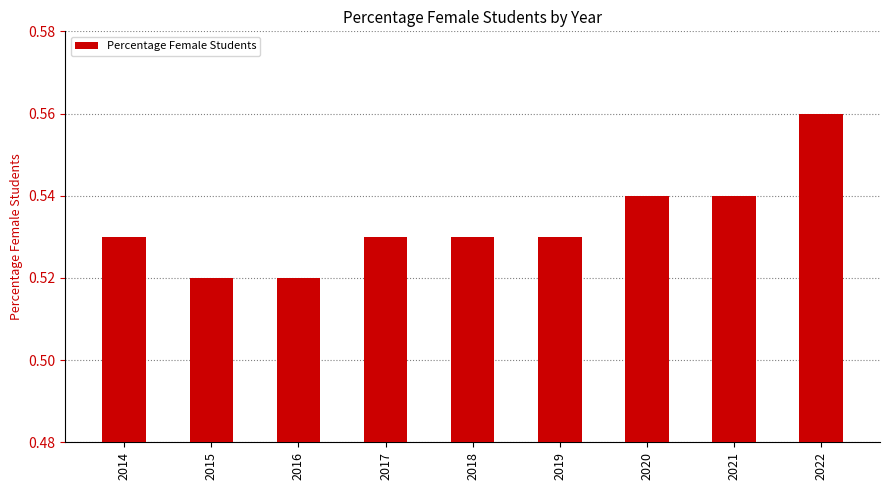

Is it true that the value at 2022 is 1.0?

False